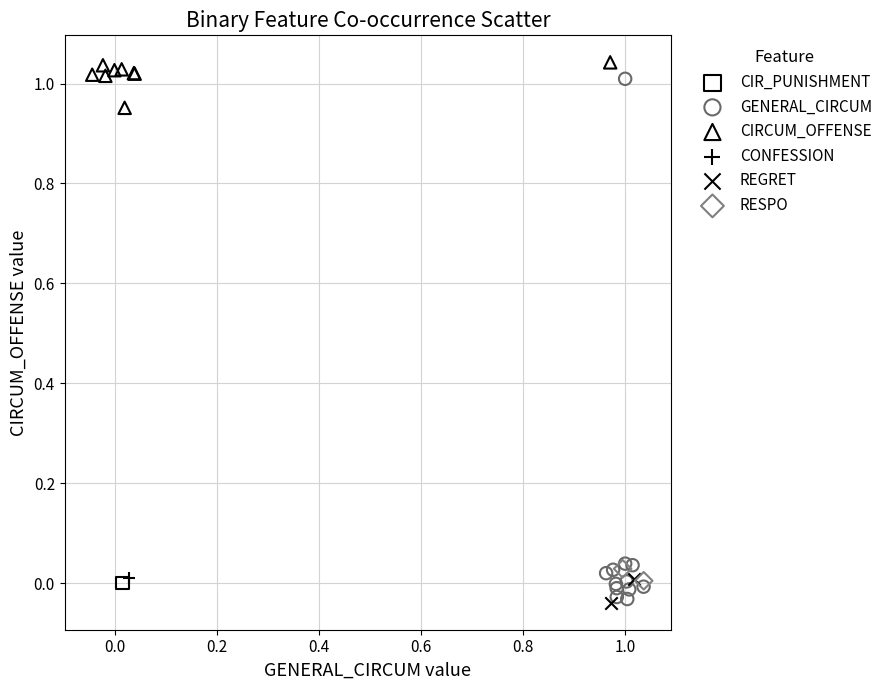

What are all the series names shown in the legend?

CIR_PUNISHMENT, GENERAL_CIRCUM, CIRCUM_OFFENSE, CONFESSION, REGRET, RESPO